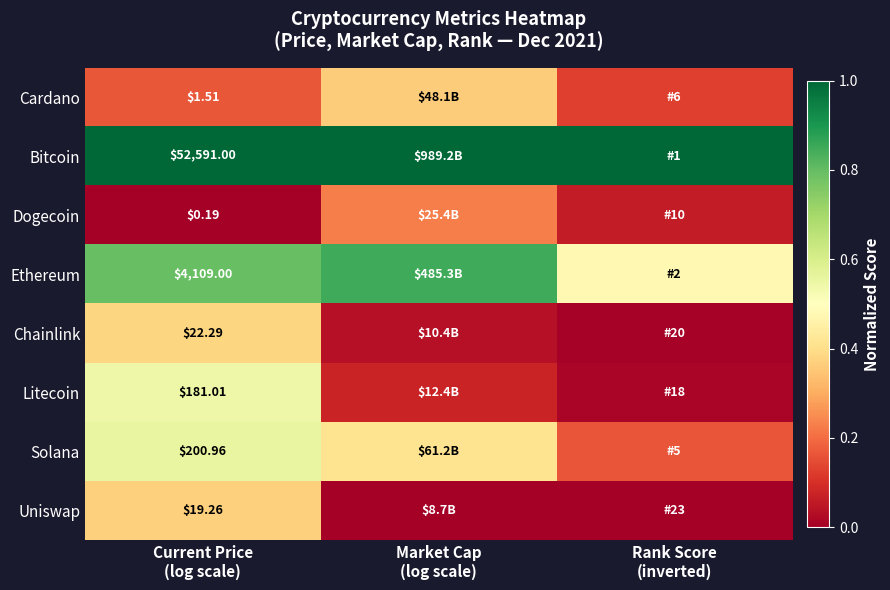

The value of Litecoin at Rank Score (inverted) is 0.0. True or false?

False